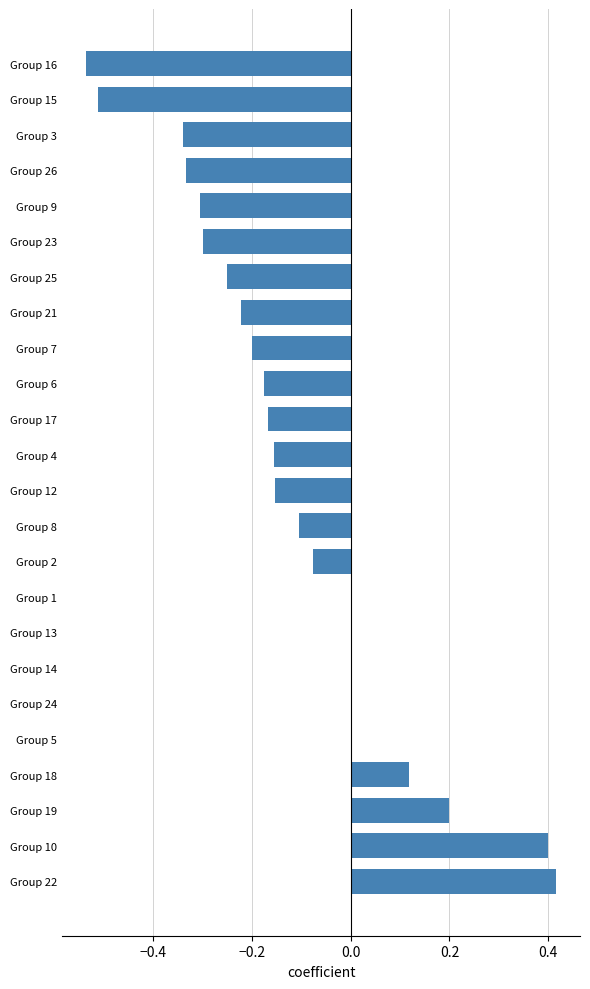

What is the sum of all values?

-2.7